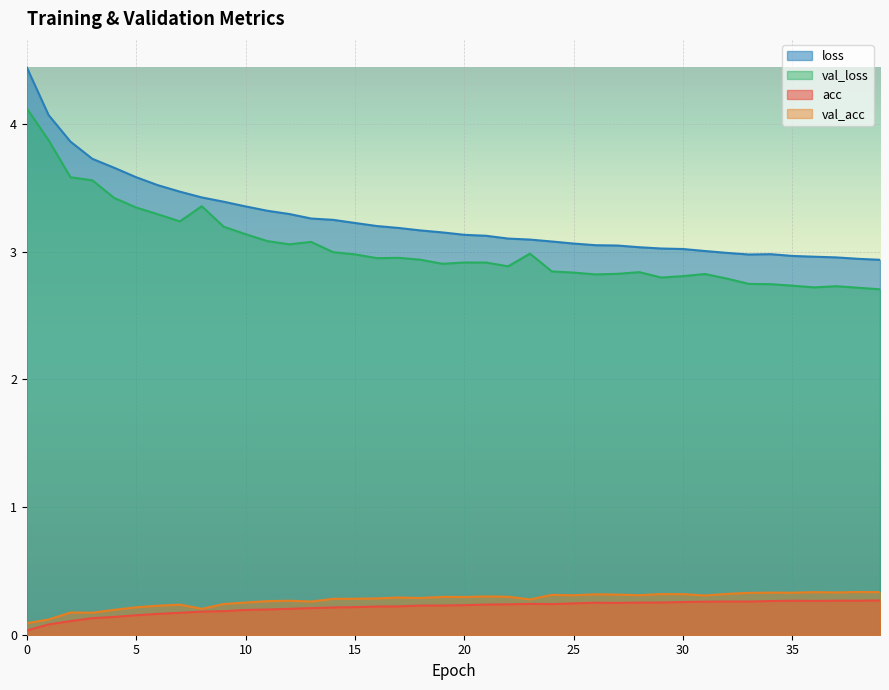

True or false: acc and val_acc intersect in this chart.

False